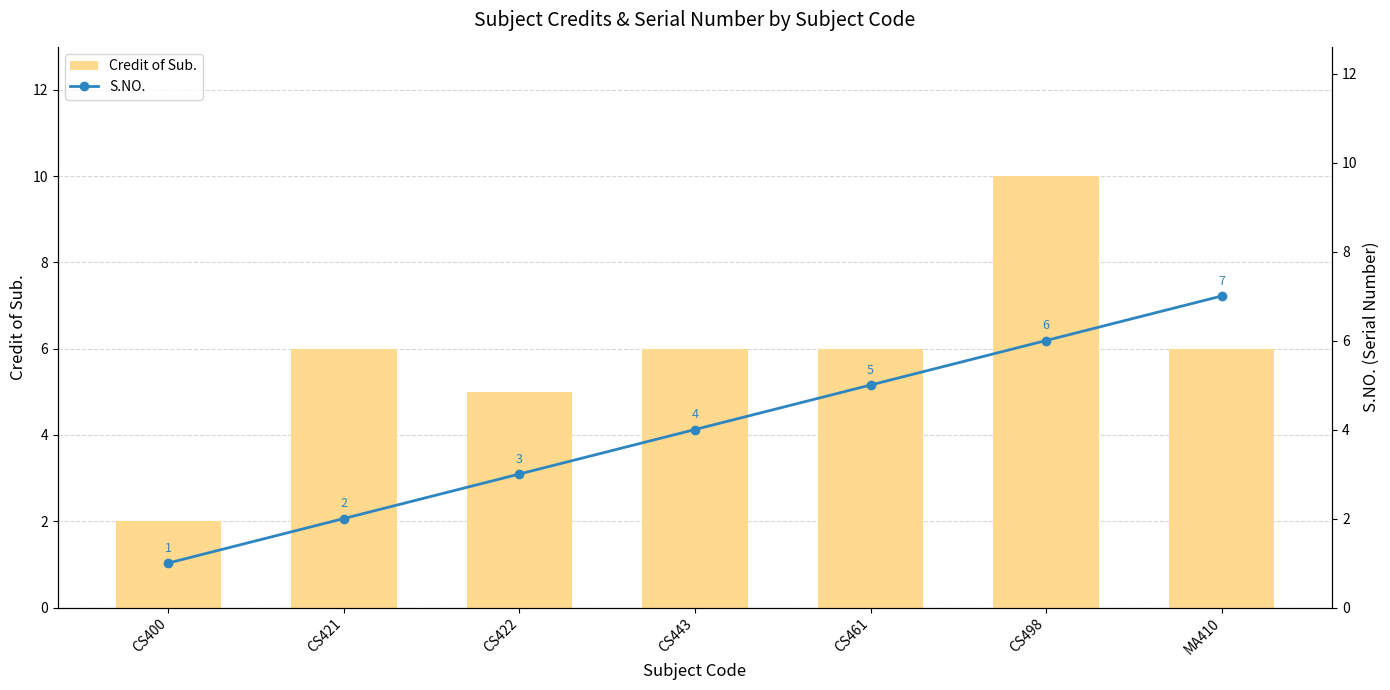

What are all the series names shown in the legend?

Credit of Sub., S.NO.